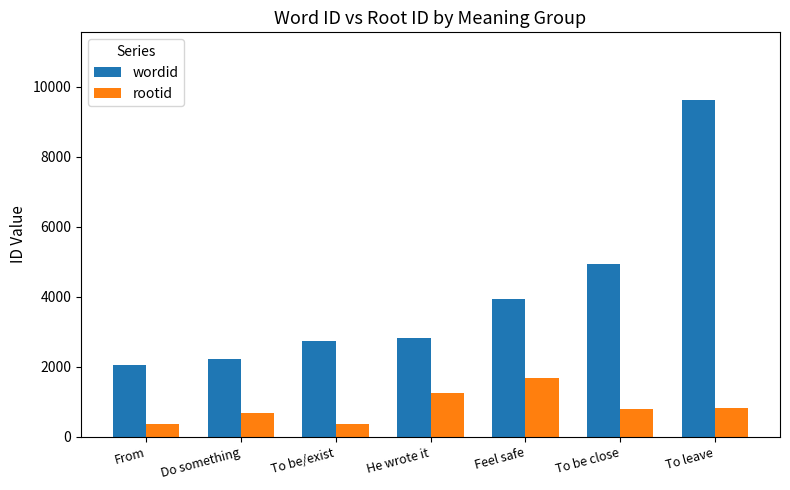

At how many categories does at least one series exceed 7756?

1